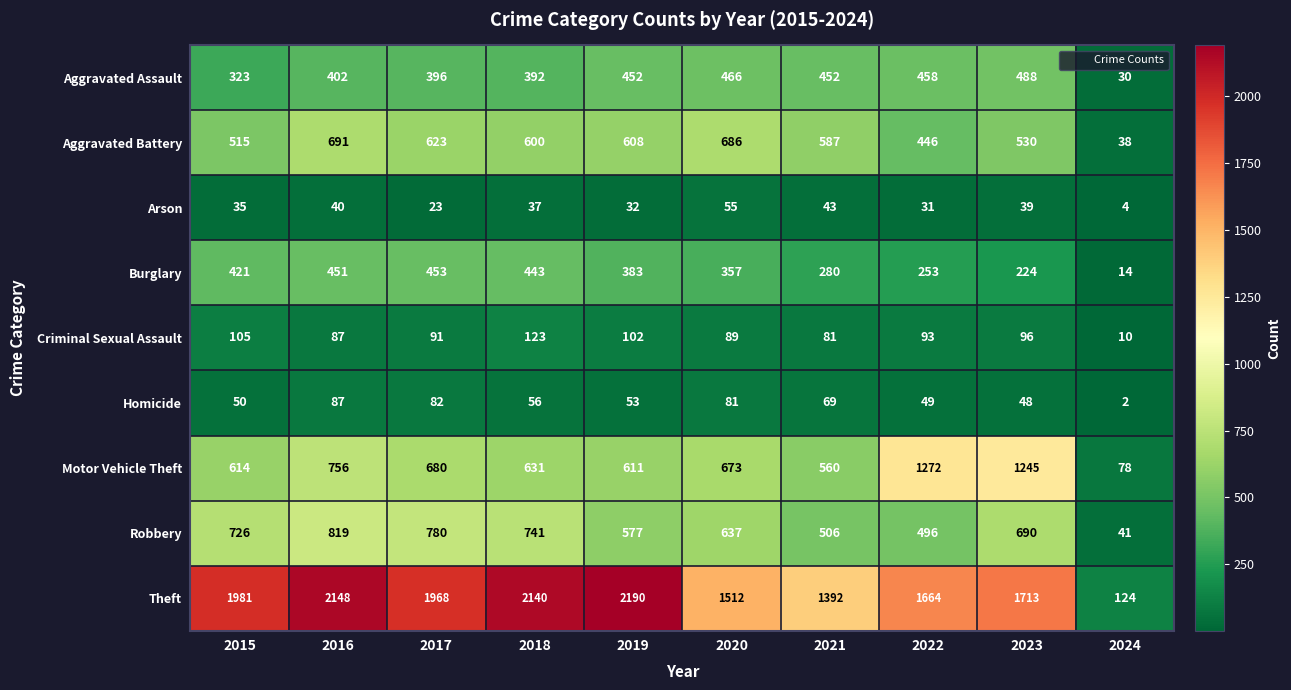

At which category does the chart reach its minimum across all series?

2024